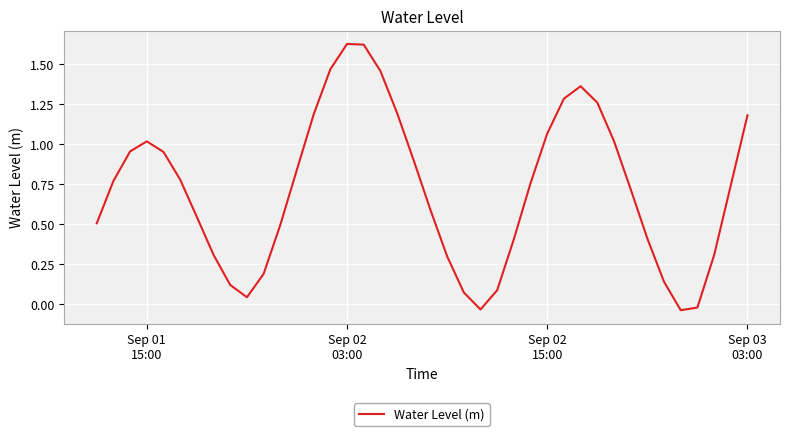

What is the difference between the maximum and minimum values?

1.7